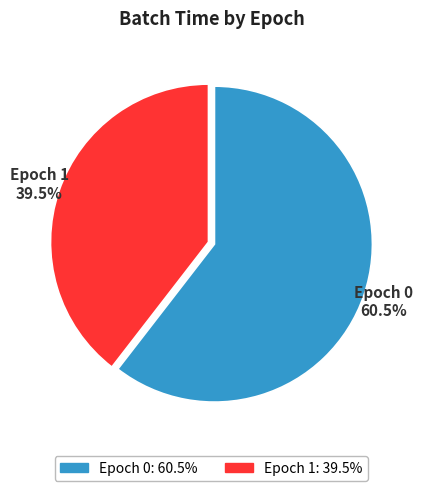

Which category accounts for the majority?

Epoch 0